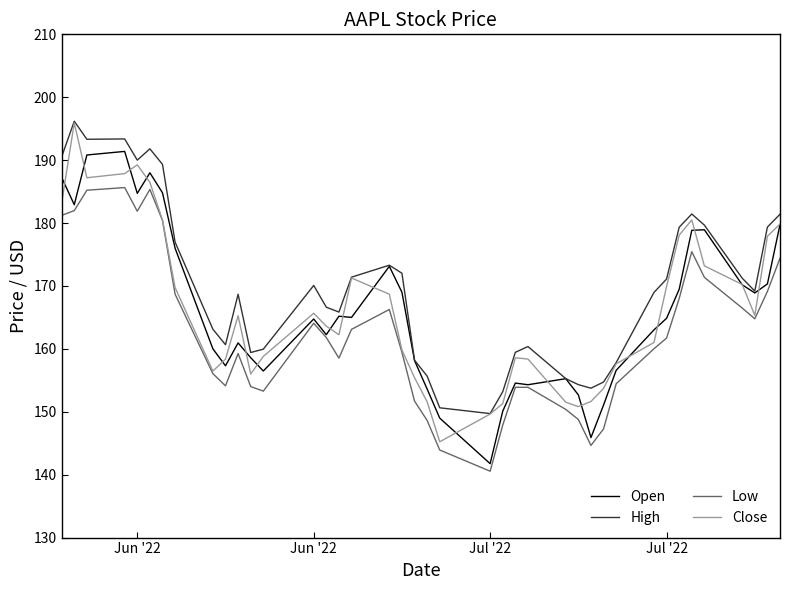

True or false: Low and High cross at least once.

False